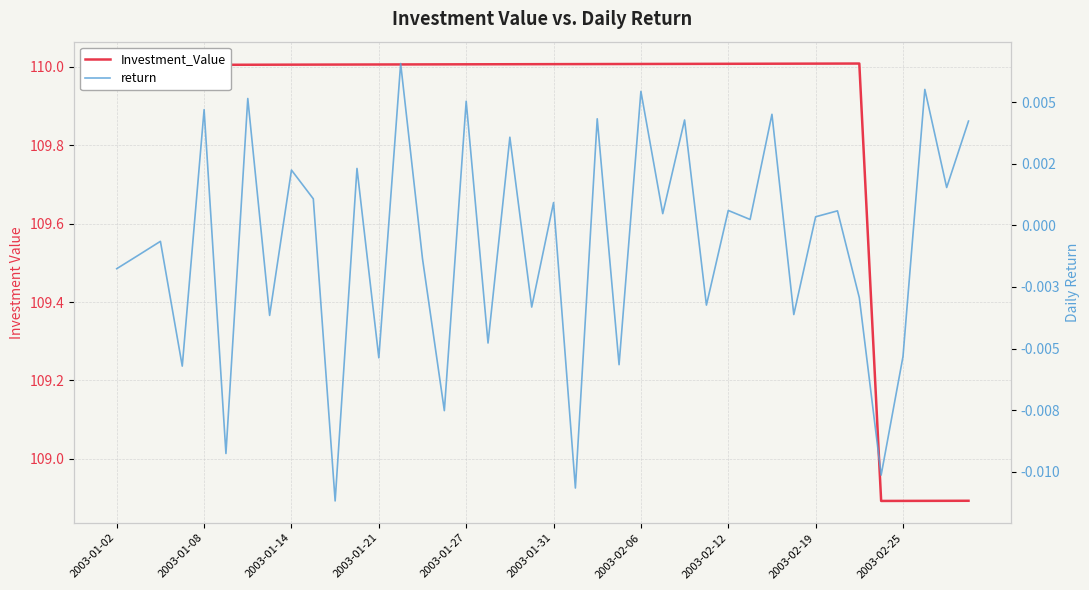

At which category does Investment_Value reach its first local peak?

34